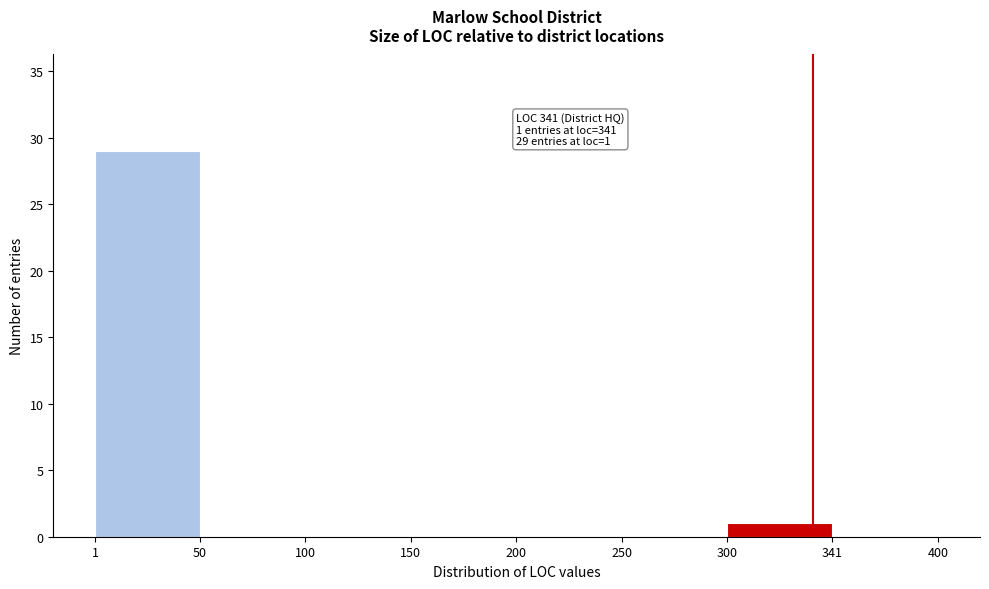

Reading left to right, list all the values displayed in this chart.

1=29	50=0	100=0	150=0	200=0	250=0	300=1	341=0